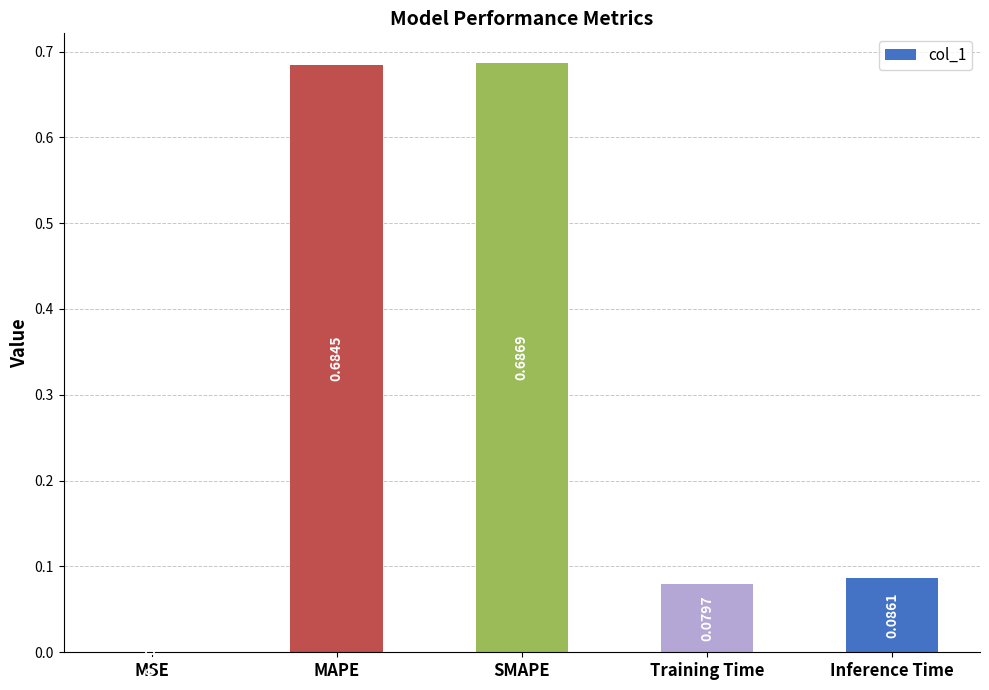

The value at MSE is 0.0. True or false?

True